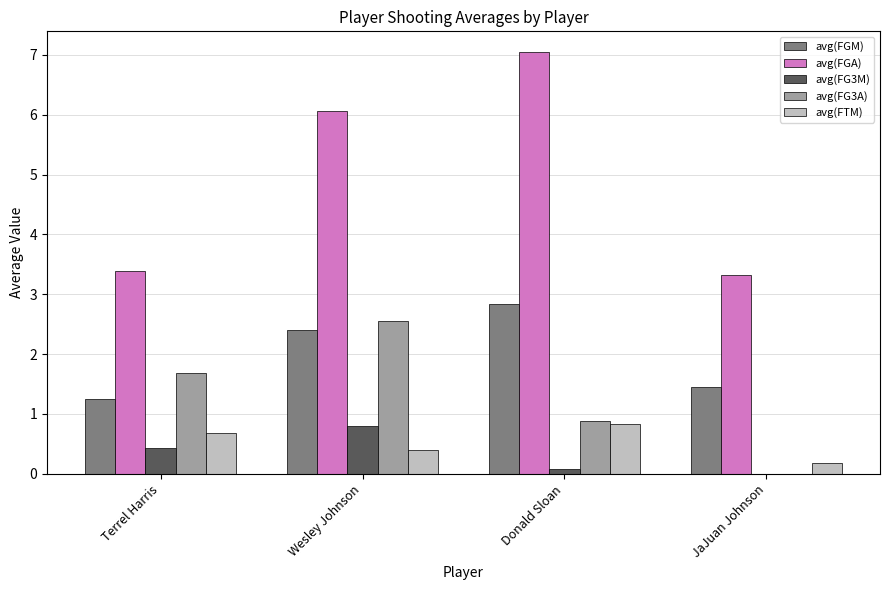

Which series changed the most between Donald Sloan and JaJuan Johnson?

avg(FGA)